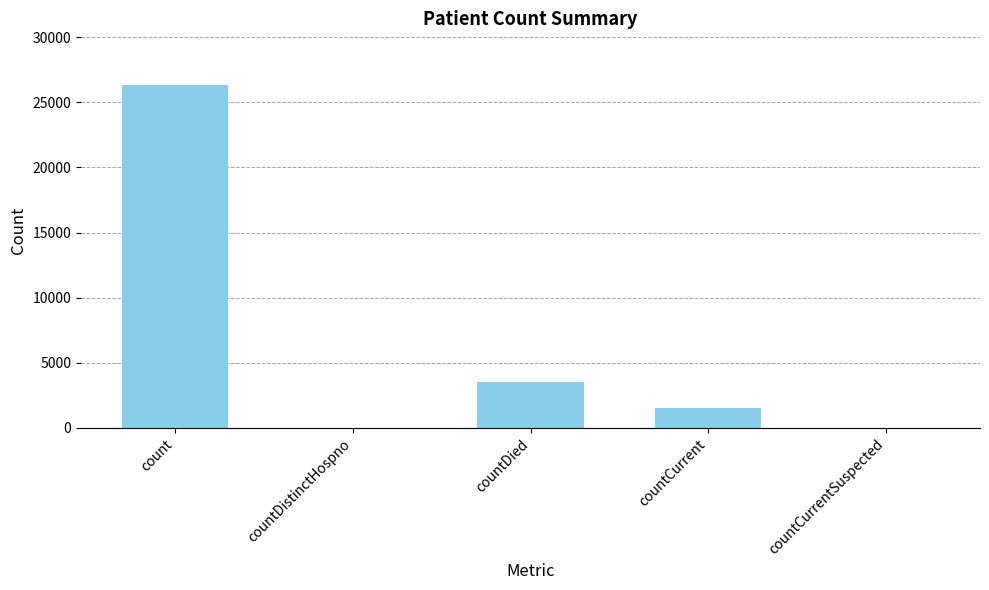

Reading left to right, transcribe all the data shown in this chart.

26347	0	3543	1541	0